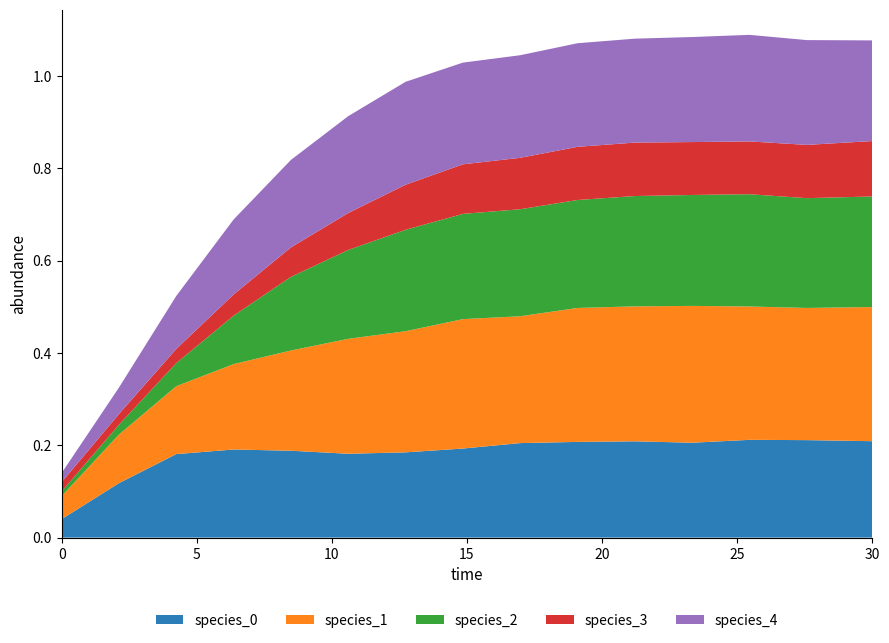

Reading left to right, list all the values displayed in this chart.

species_0: 0.0	0.1	0.2	0.2	0.2	0.2	0.2	0.2	0.2	0.2	0.2	0.2	0.2	0.2	0.2
species_1: 0.1	0.1	0.1	0.2	0.2	0.2	0.3	0.3	0.3	0.3	0.3	0.3	0.3	0.3	0.3
species_2: 0.0	0.0	0.1	0.1	0.2	0.2	0.2	0.2	0.2	0.2	0.2	0.2	0.2	0.2	0.2
species_3: 0.0	0.0	0.0	0.0	0.1	0.1	0.1	0.1	0.1	0.1	0.1	0.1	0.1	0.1	0.1
species_4: 0.0	0.1	0.1	0.2	0.2	0.2	0.2	0.2	0.2	0.2	0.2	0.2	0.2	0.2	0.2